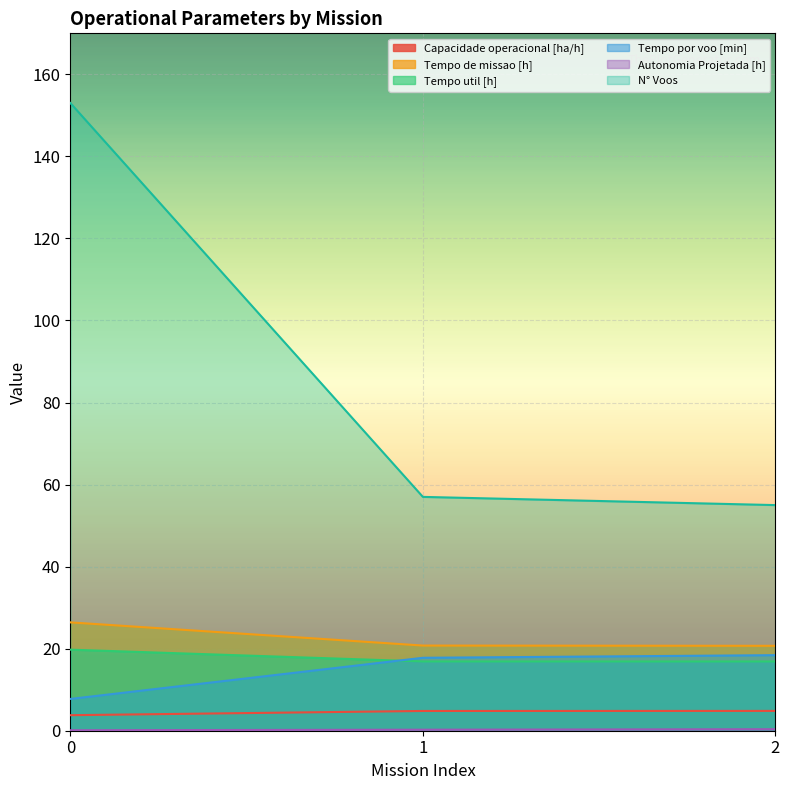

Between 0 and 1, which is larger?

1